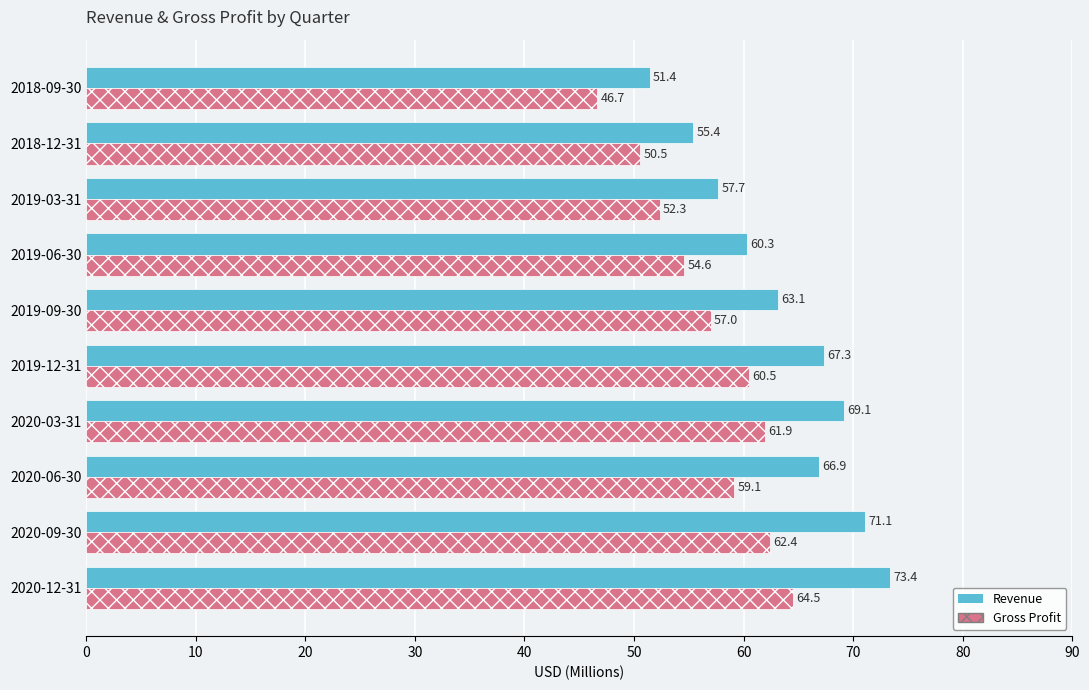

Is it true that Revenue equals 85.1 at 2019-06-30?

False